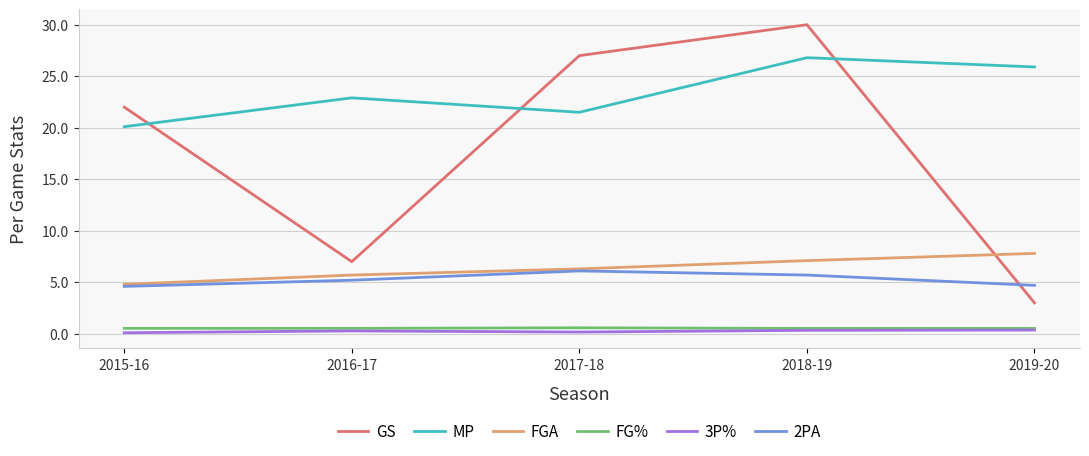

Where is GS nearest to the value 16?

2015-16